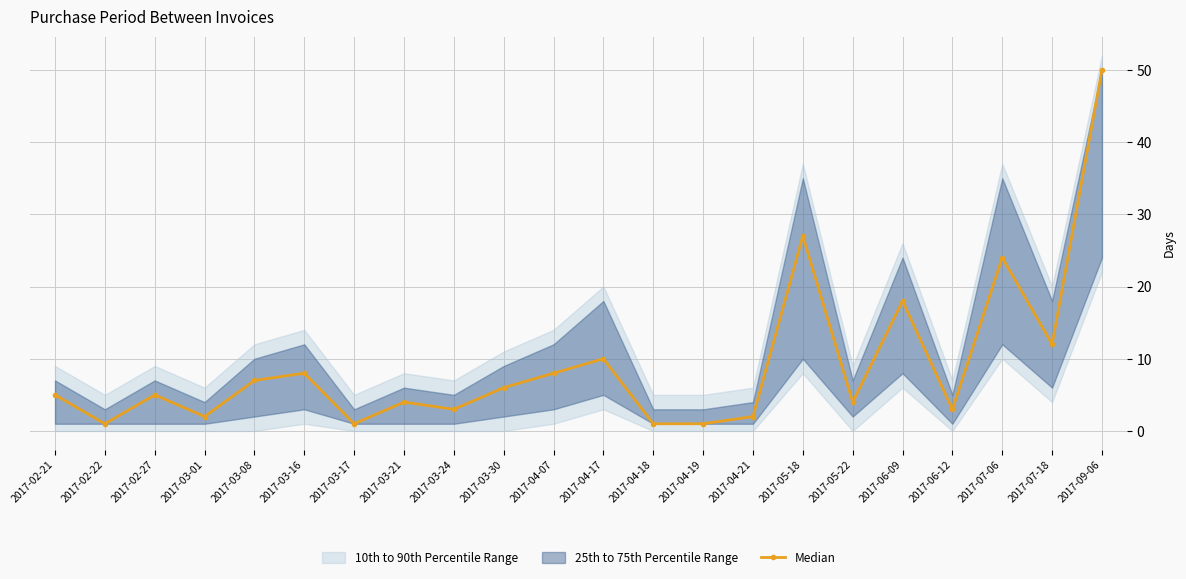

Is this an area chart (filled region under the line)?

No